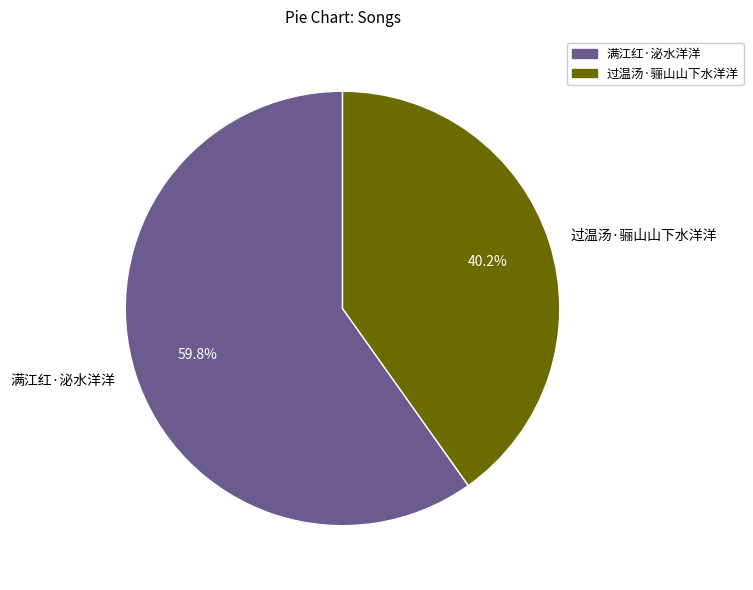

The 满江红·泌水洋洋 slice represents 71% of the pie. True or false?

False